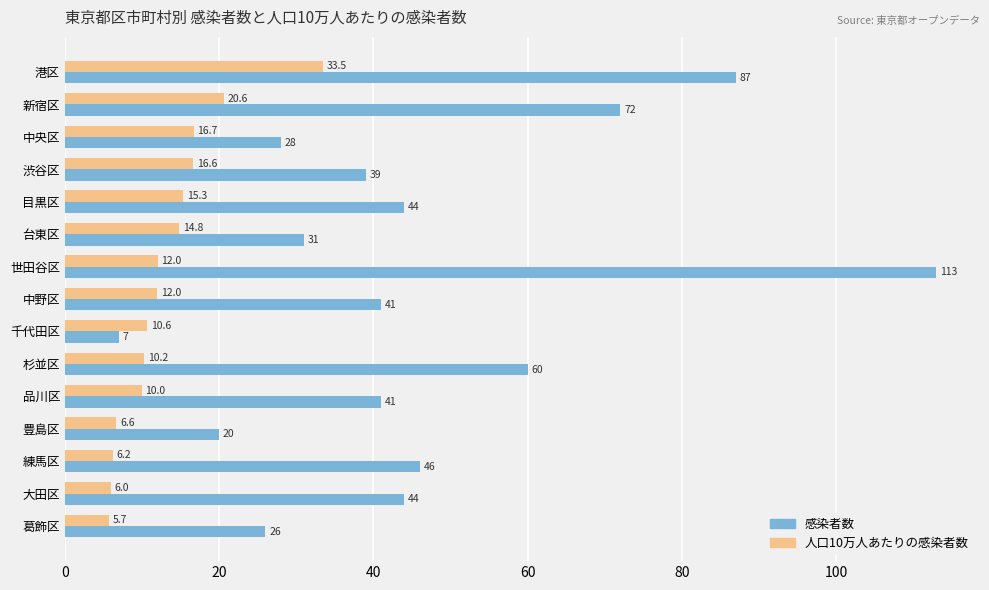

Which series has the widest spread of values?

感染者数